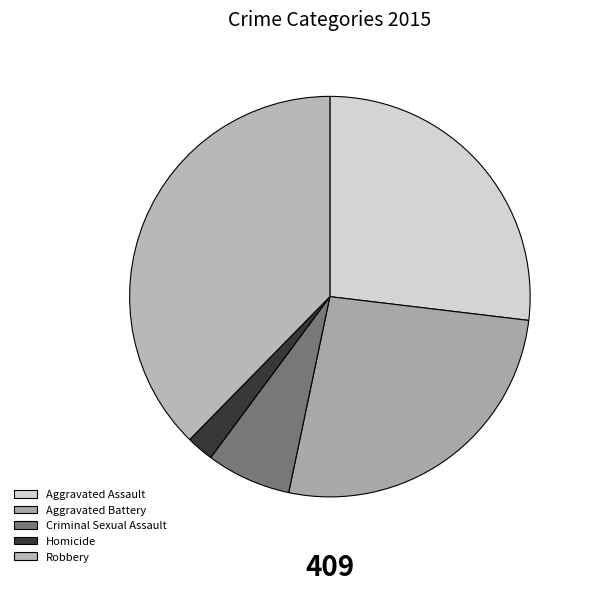

How many slices are in this pie chart?

5